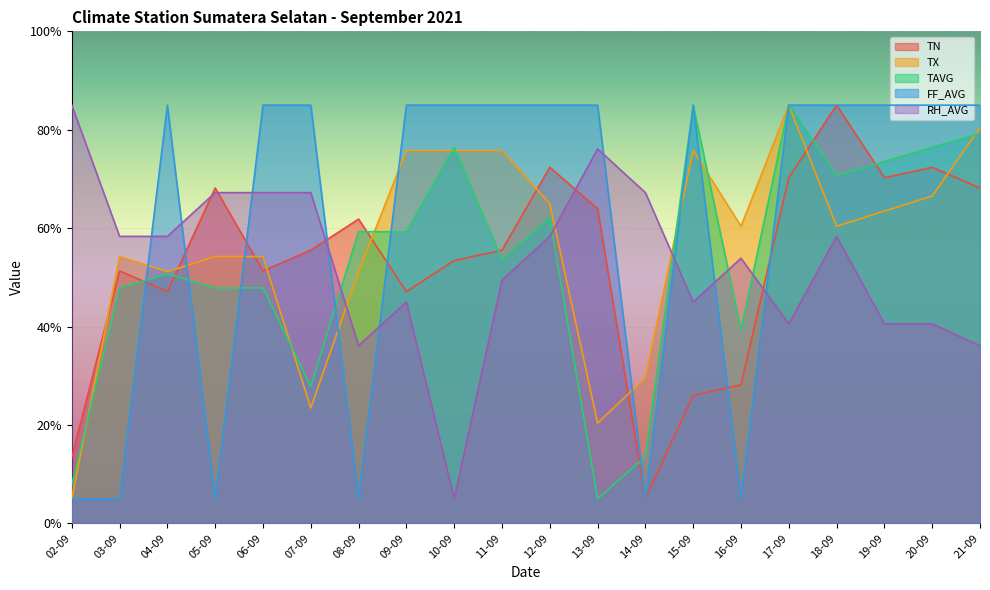

The TN series shows 81.9 at 10-09. True or false?

False